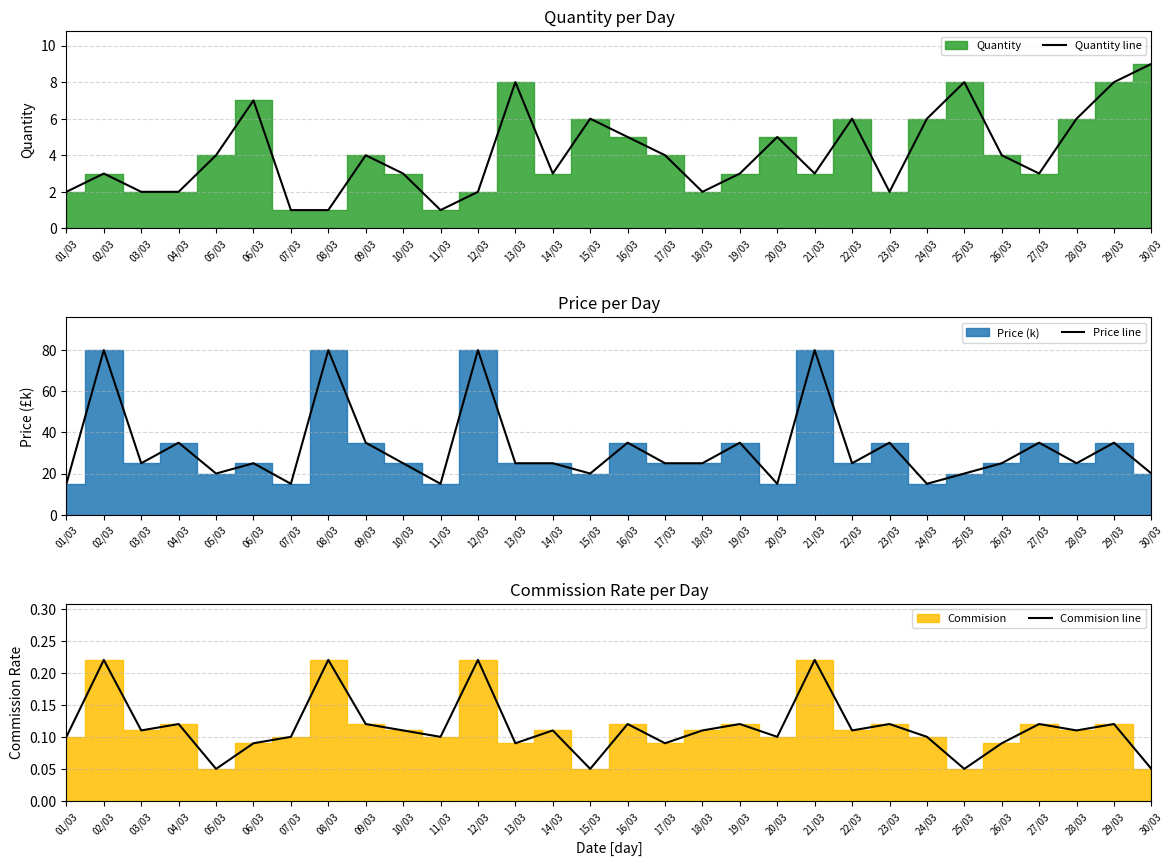

At which label does Price line reach its minimum?

01/03